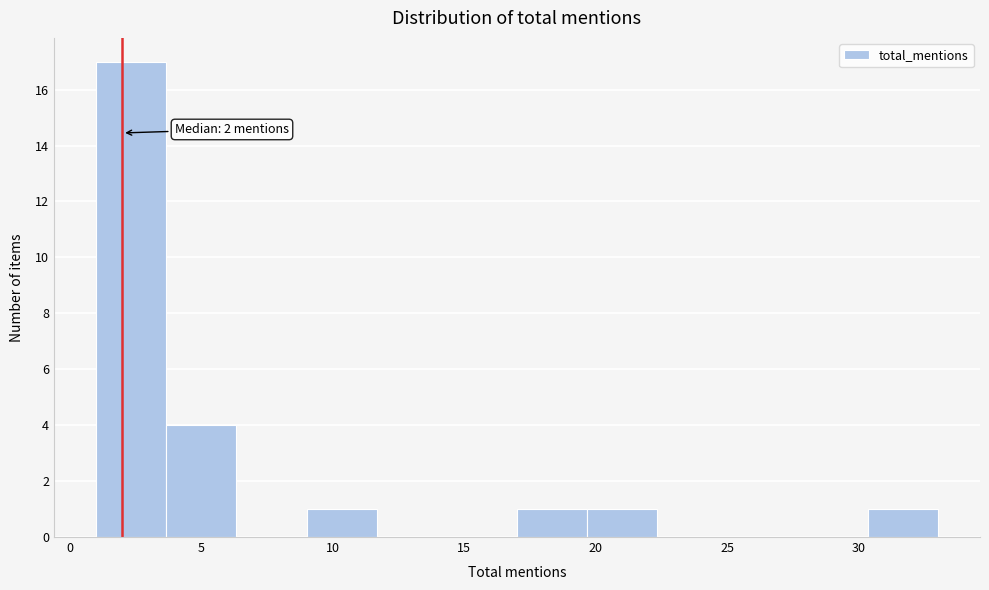

Which range on the x-axis has the tallest bar?

1.0 to 3.5